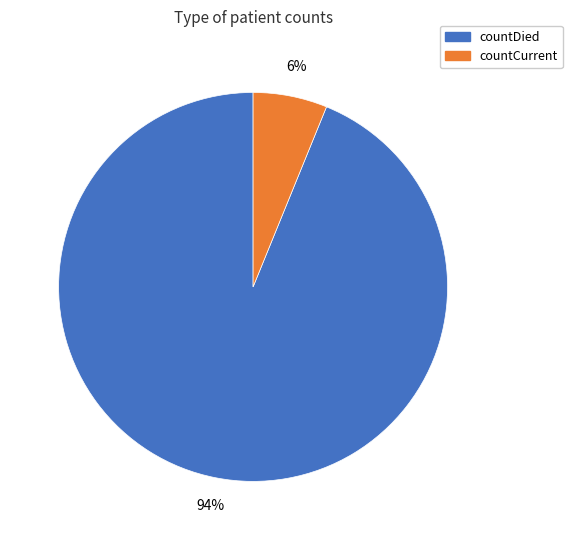

How many slices are in this pie chart?

2